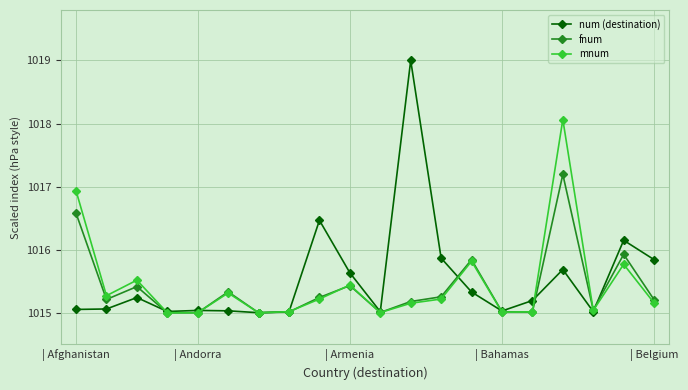

What is the value of the fnum point at the 1st from the left?

1016.6